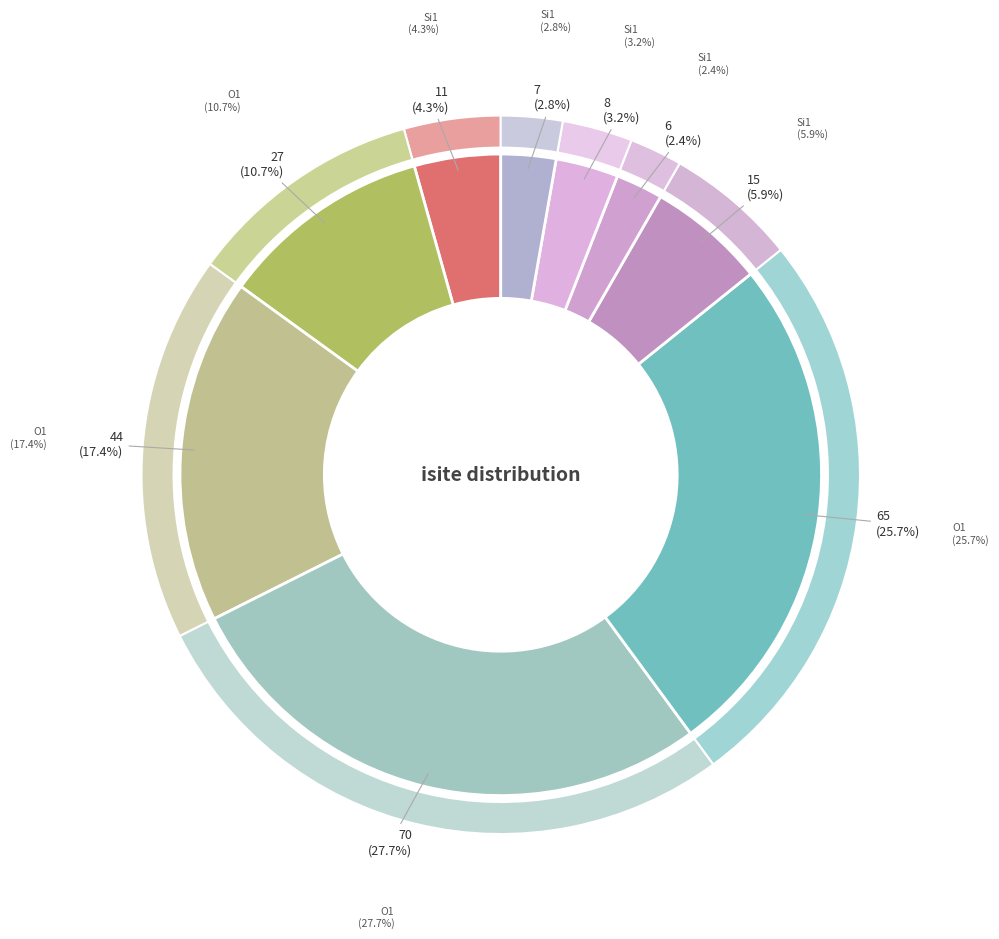

What is the largest slice in the pie chart?

O1 (isite=70)